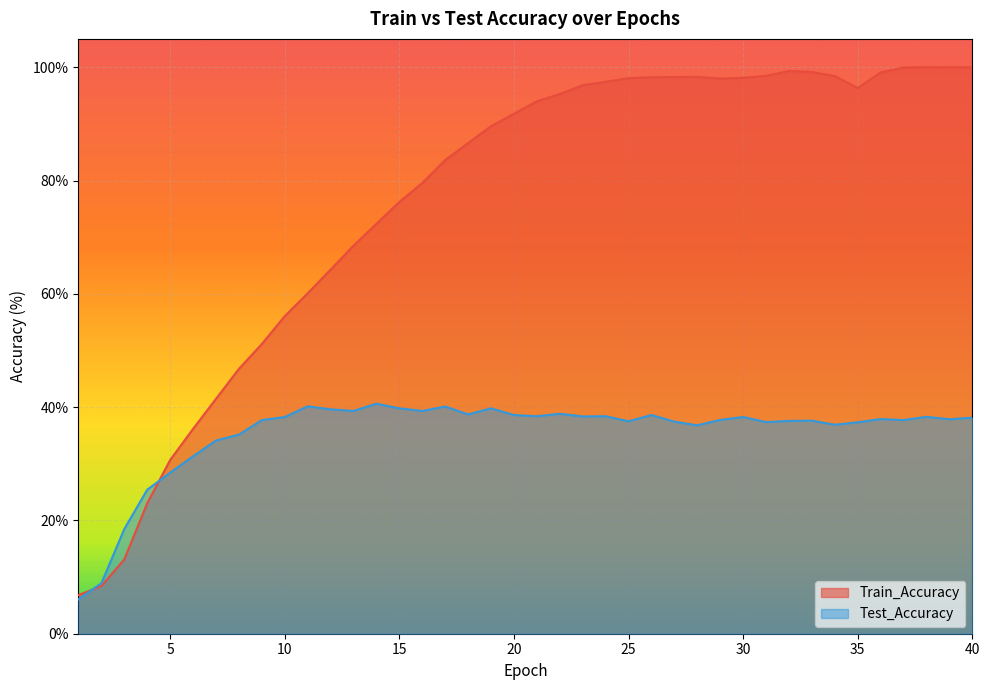

How many categories are shown in the chart?

40